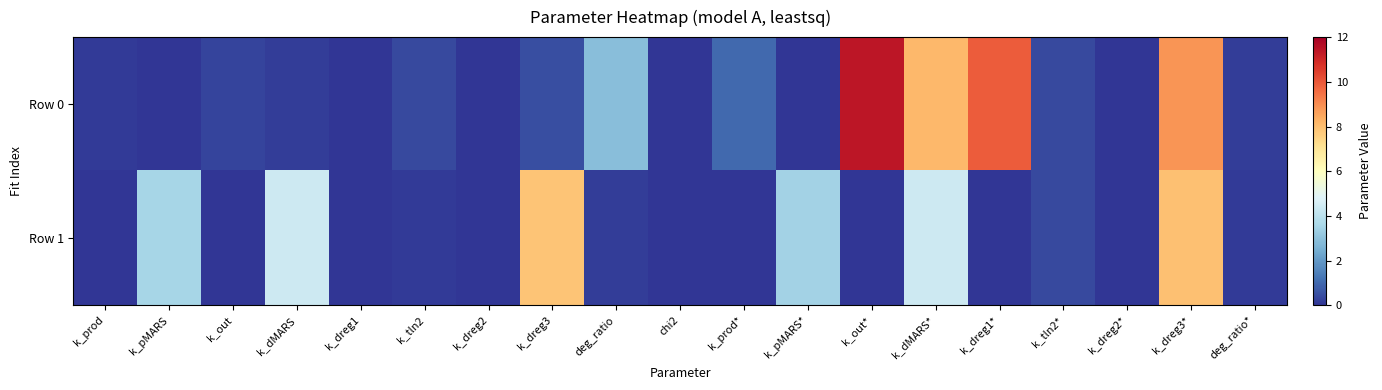

Which series changed the most between k_pMARS* and k_tln2*?

Row 1